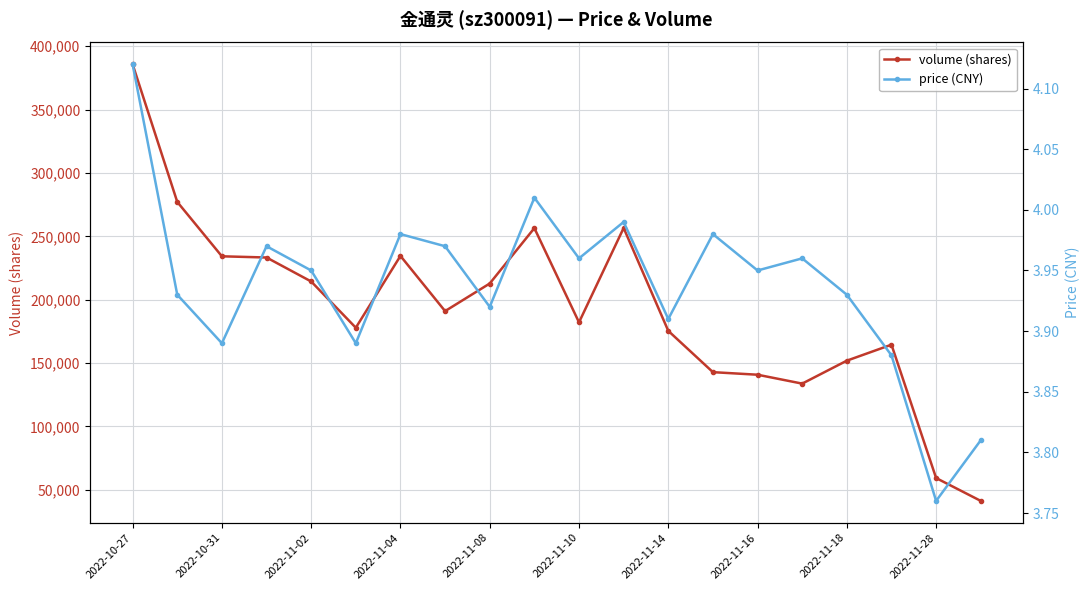

Is it true that volume (shares) equals 385750.0 at 2022-10-27?

True